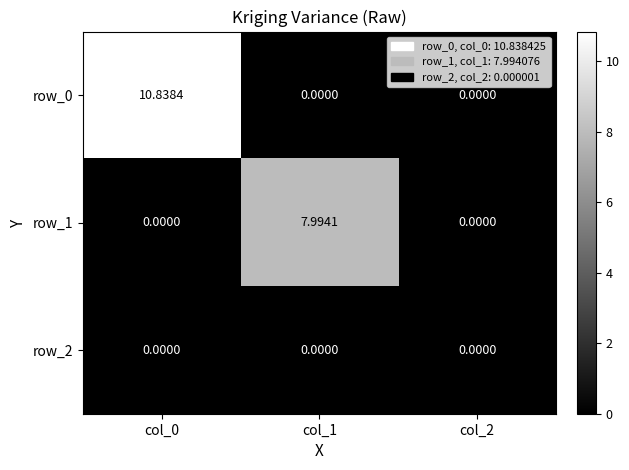

Count the row_1 values in the range 0 to 7.

2